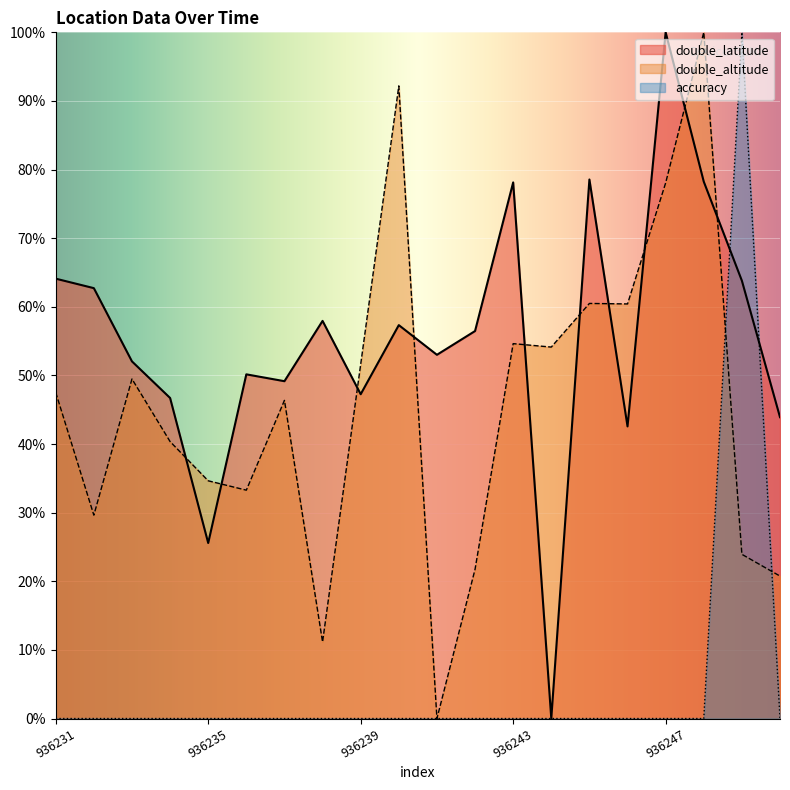

What is the highest value of the double_latitude series?

1.0